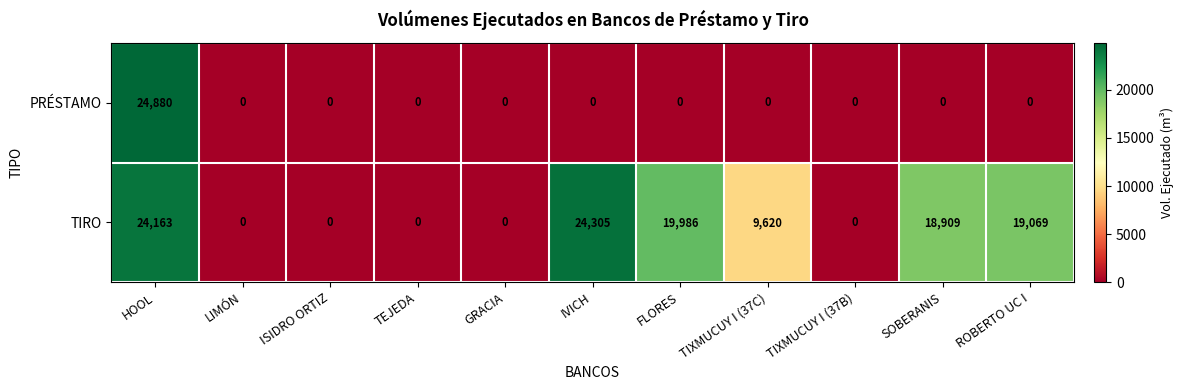

What is the average value of the TIRO series?

10550